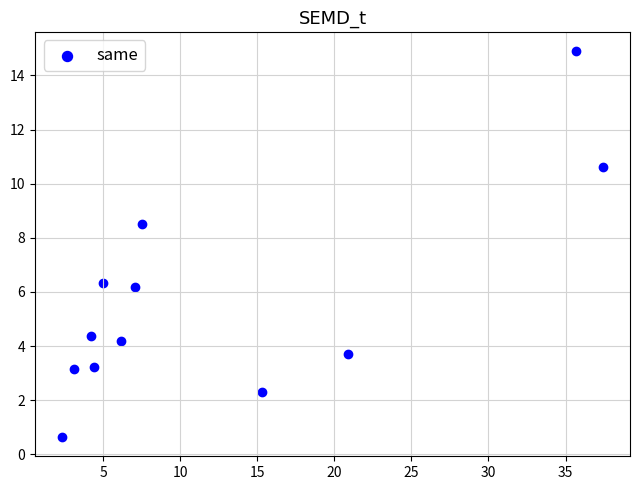

What is the average Y value?

5.7